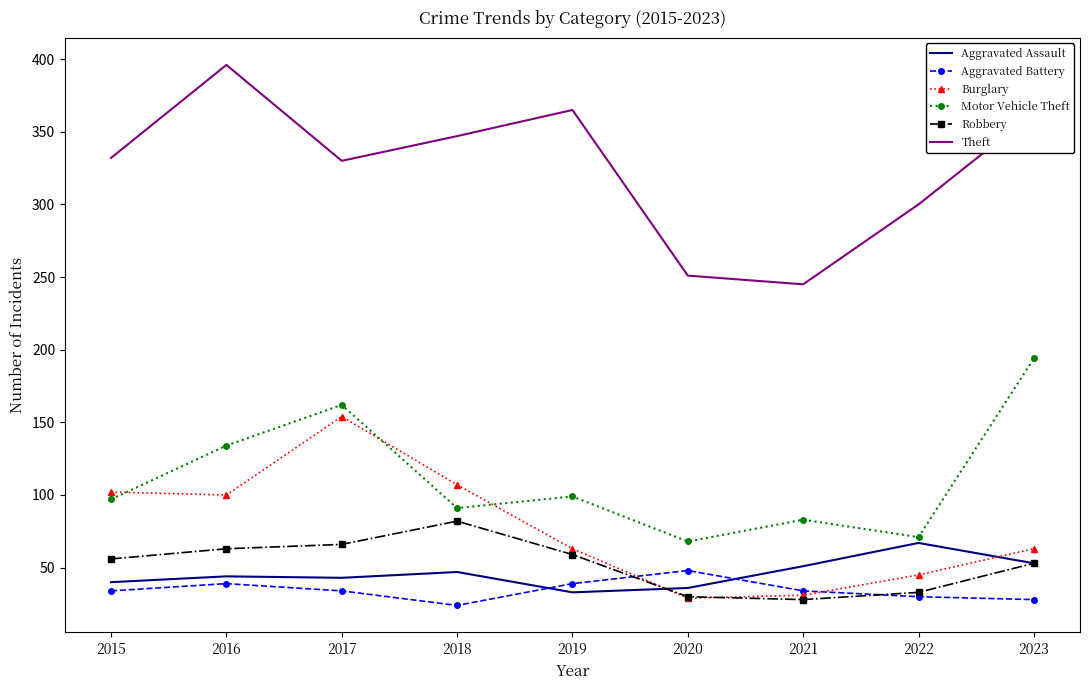

In Motor Vehicle Theft, how many points are higher than both neighbors (excluding endpoints)?

3